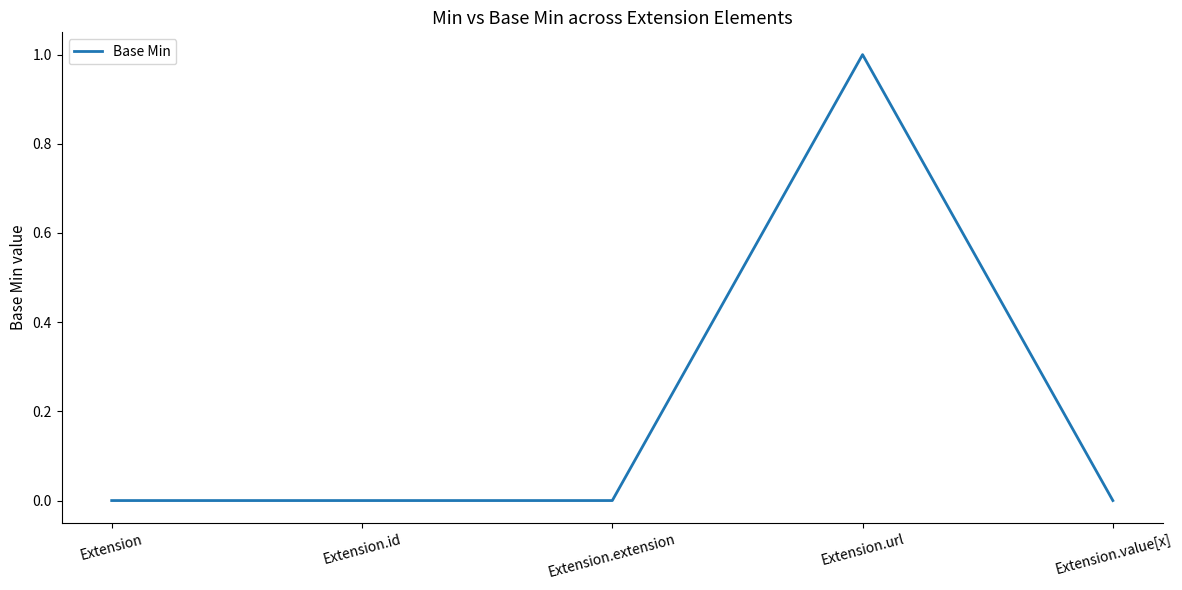

The chart shows a value of 0 at Extension.value[x]. True or false?

True